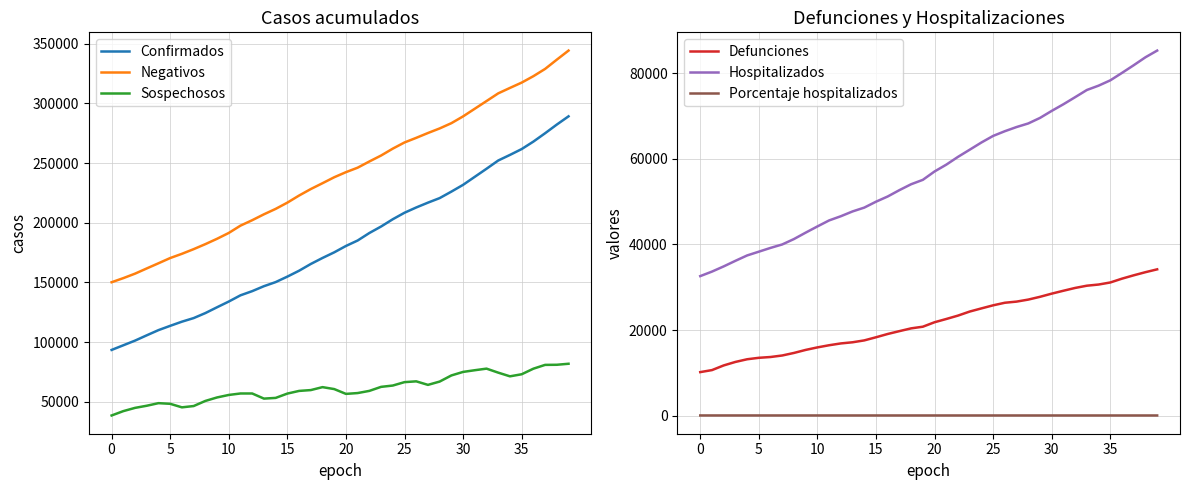

Which has a higher value, 21 or 32?

32